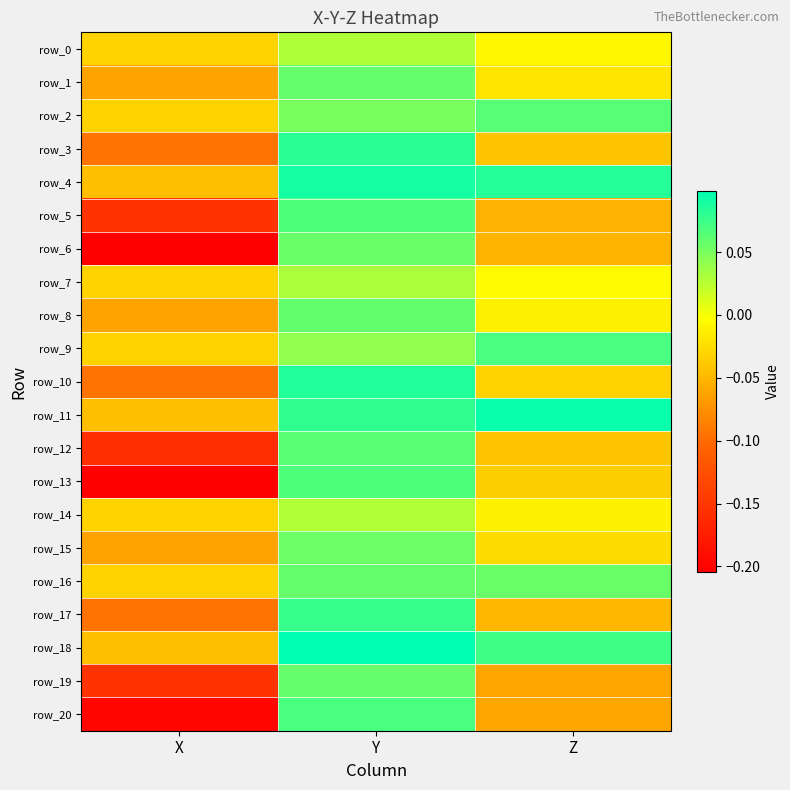

How many categories are shown in the chart?

3